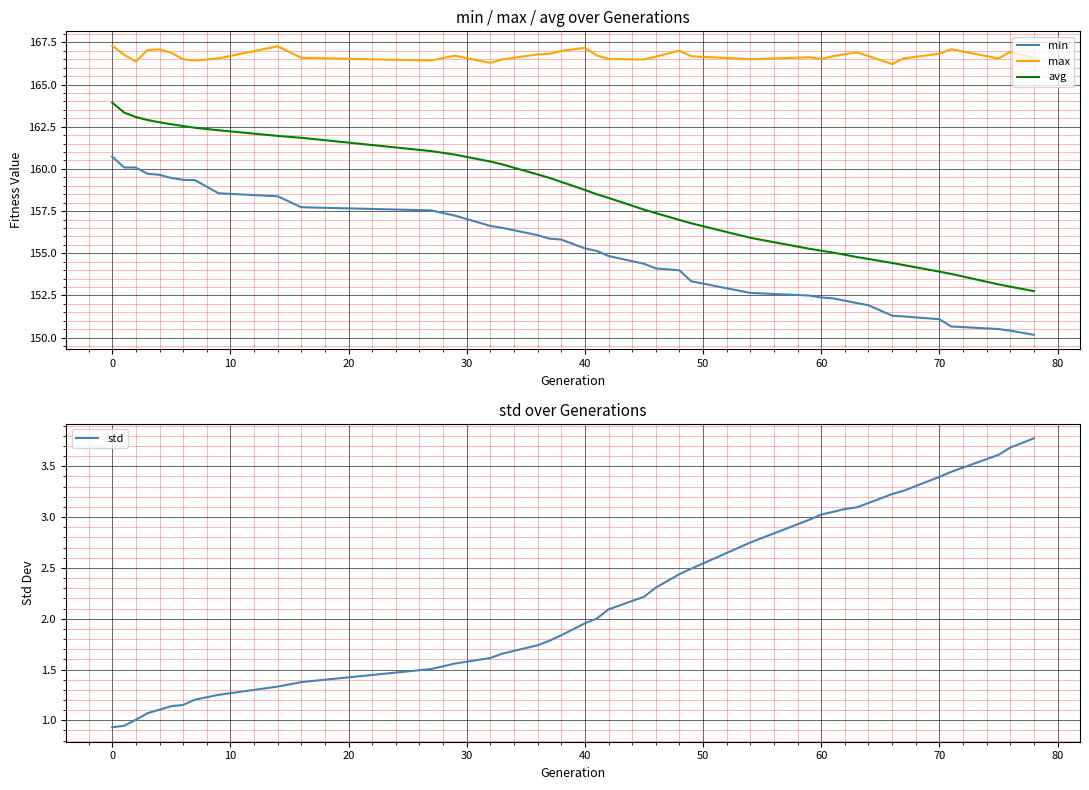

True or false: max and std intersect in this chart.

False